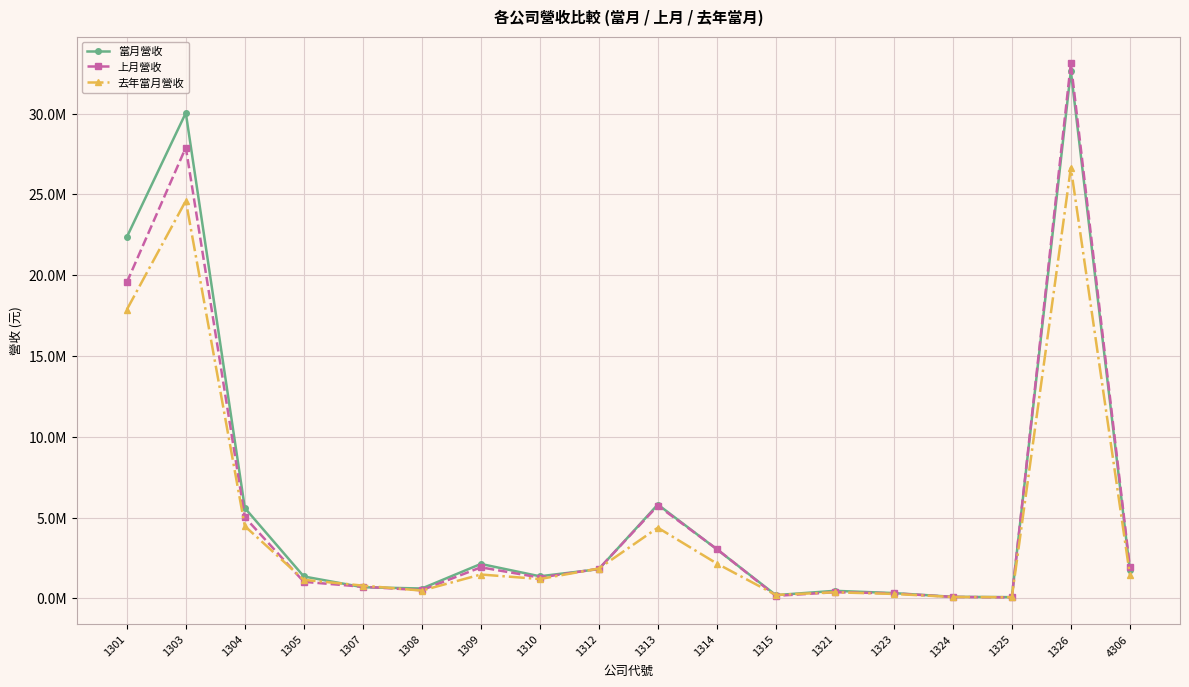

Is this an area chart (filled region under the line)?

No